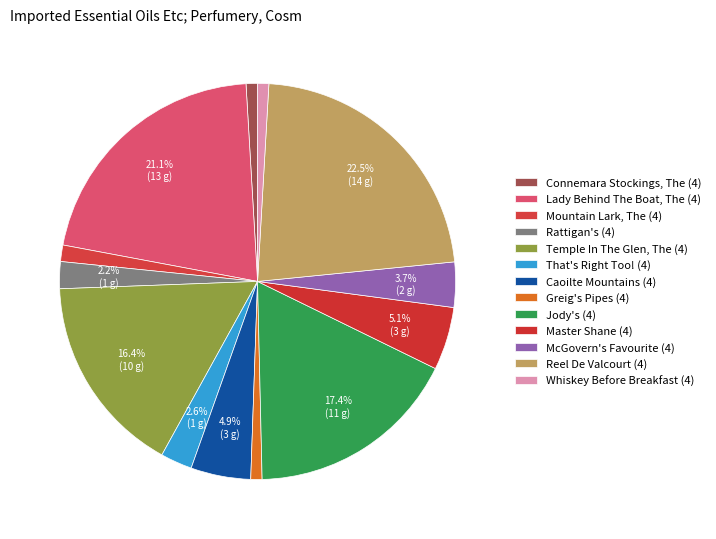

To the nearest percent, what portion does Mountain Lark, The (4) represent?

1%